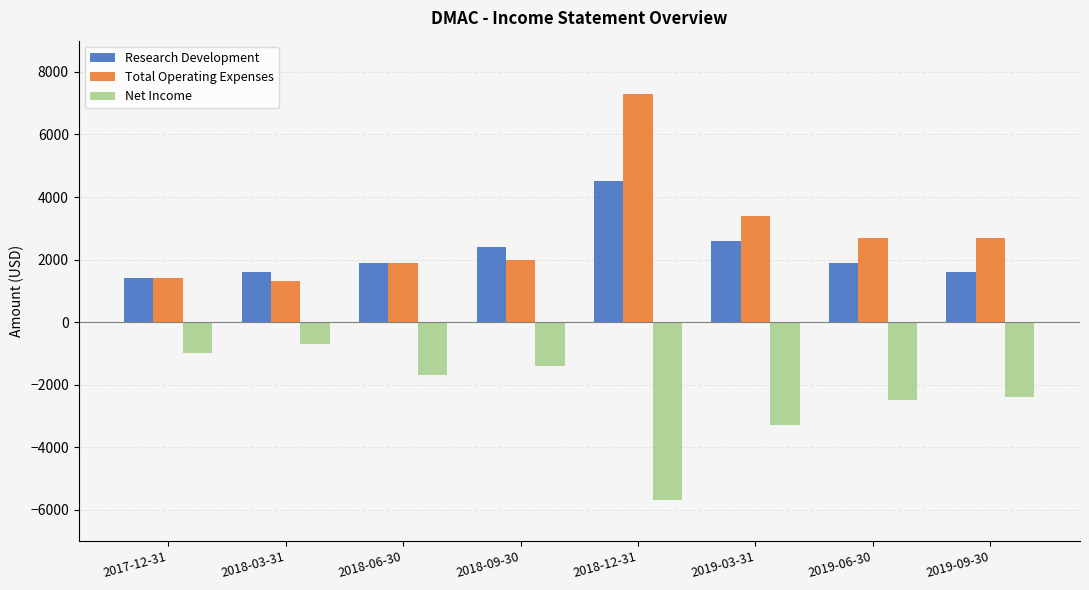

What is the sum of the Net Income values at 2017-12-31 and 2018-03-31?

-1700